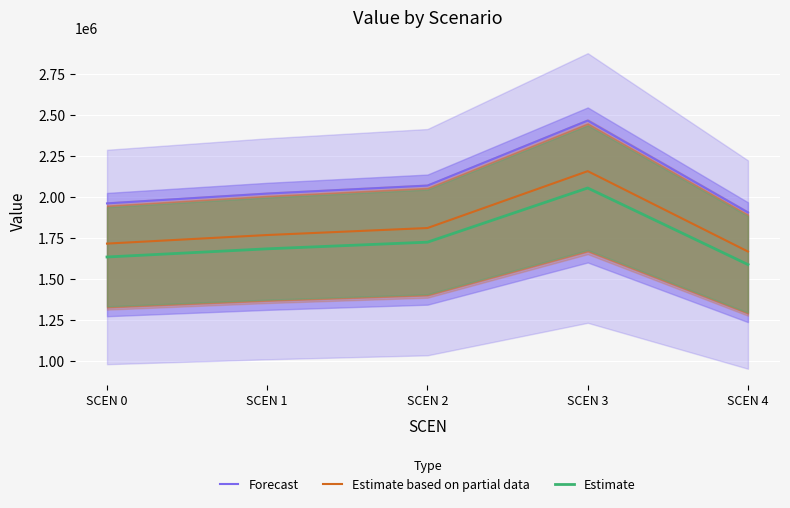

What is the difference between the Estimate values at SCEN 1 and SCEN 3?

371047.2